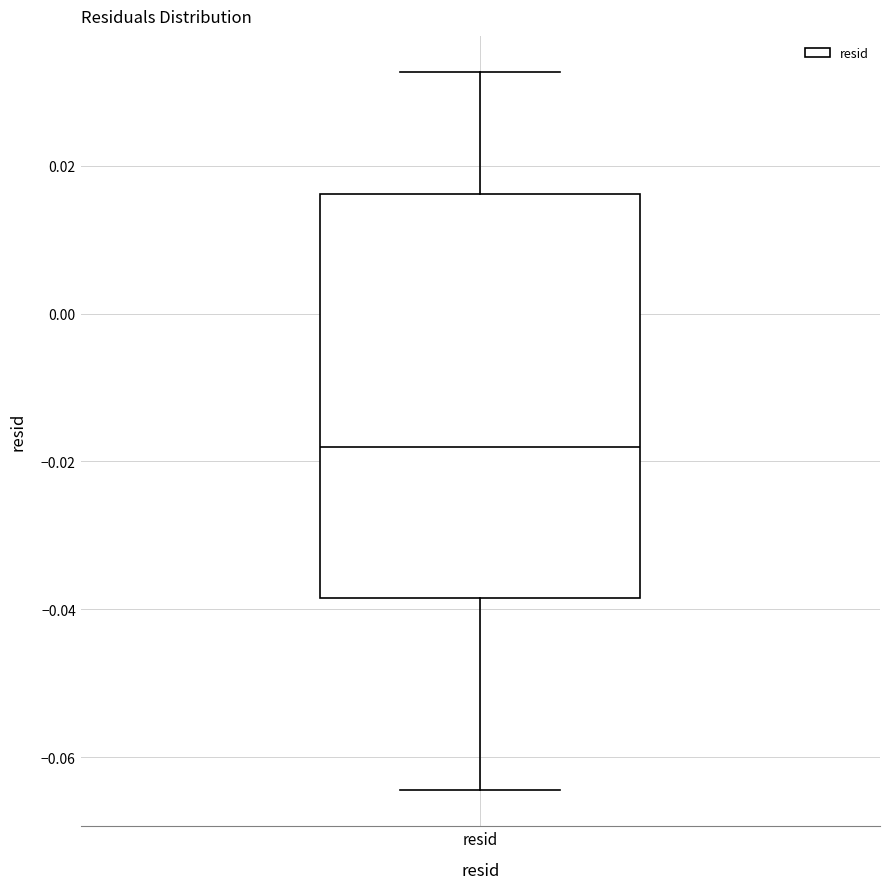

Transcribe this box plot: give where the median line is, the range the box spans, and where the two whiskers end, as read against the y-axis. The values are not printed on the chart, so give them approximately, as read against the axis.

median -0.018, box -0.038 to 0.016, whiskers -0.064 to 0.032